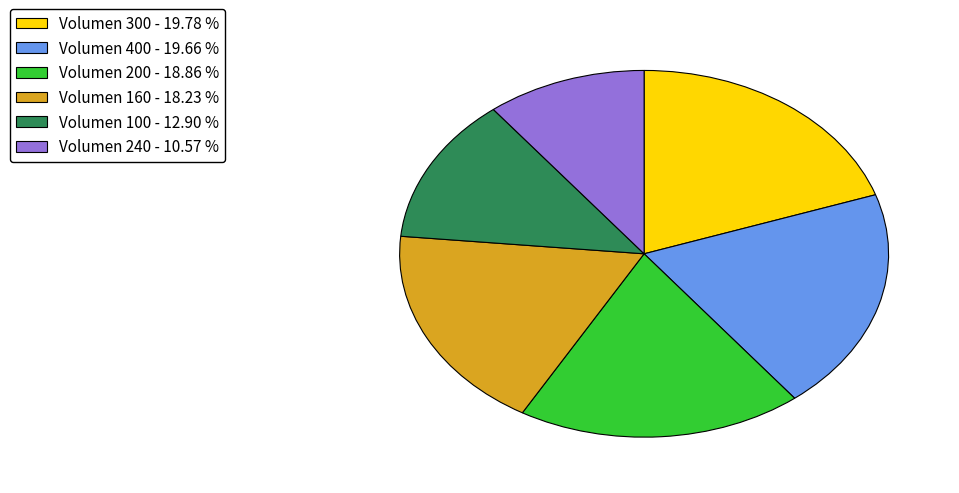

Is Volumen 240 - 10.57 % the majority of the pie?

No